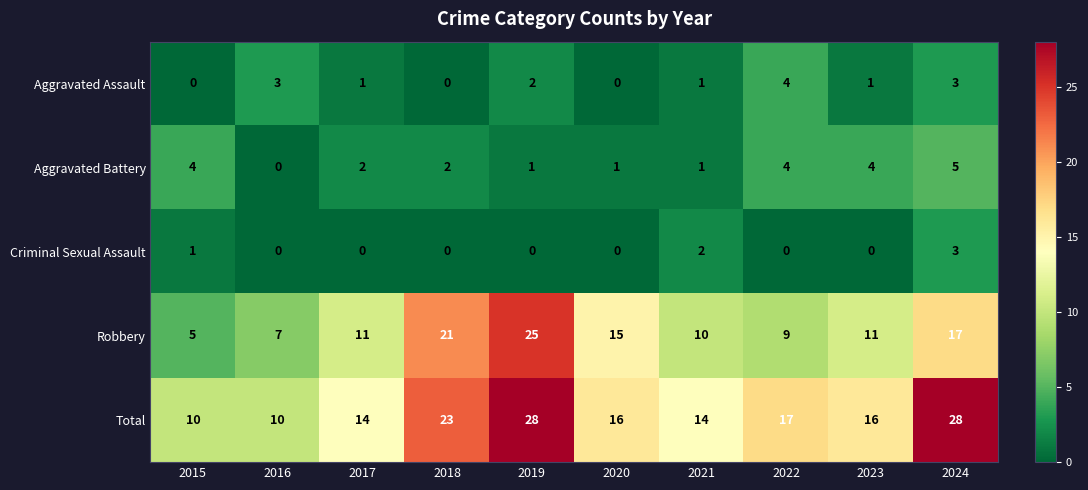

How many data points does each series have?

10